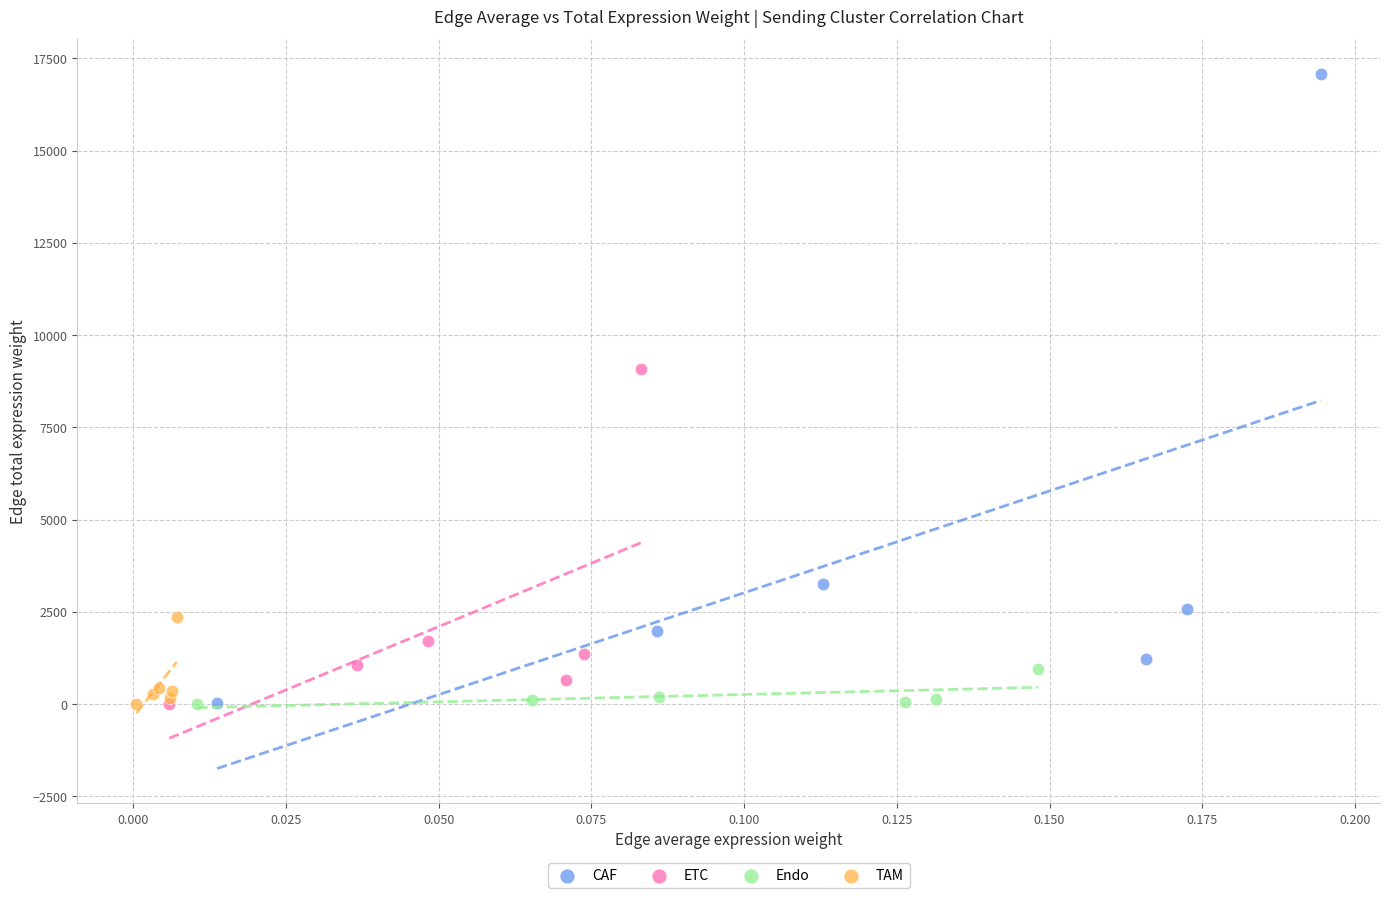

Which series has the largest Y range (max minus min)?

CAF